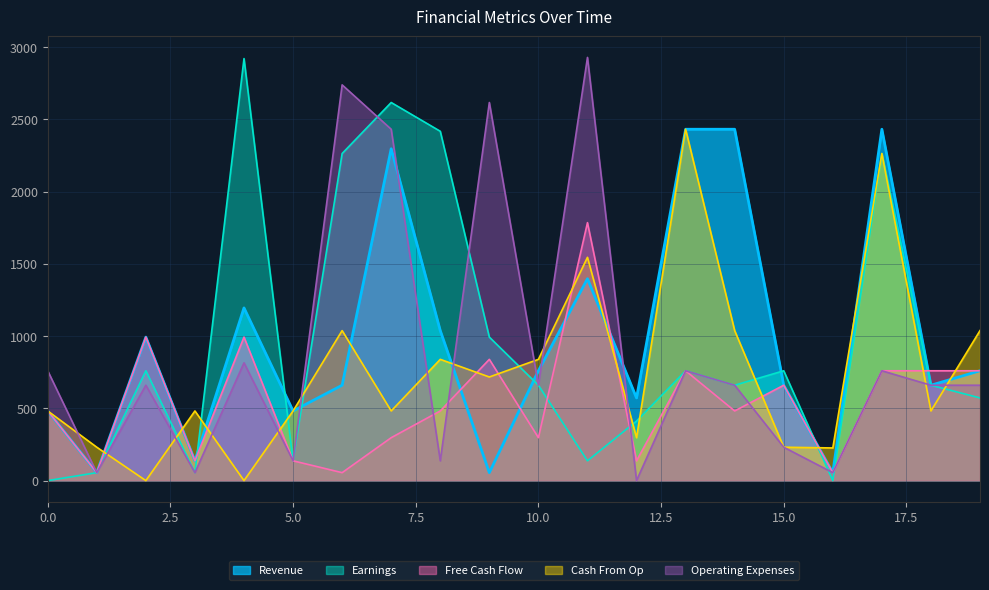

Where is the first local maximum for Free Cash Flow?

2